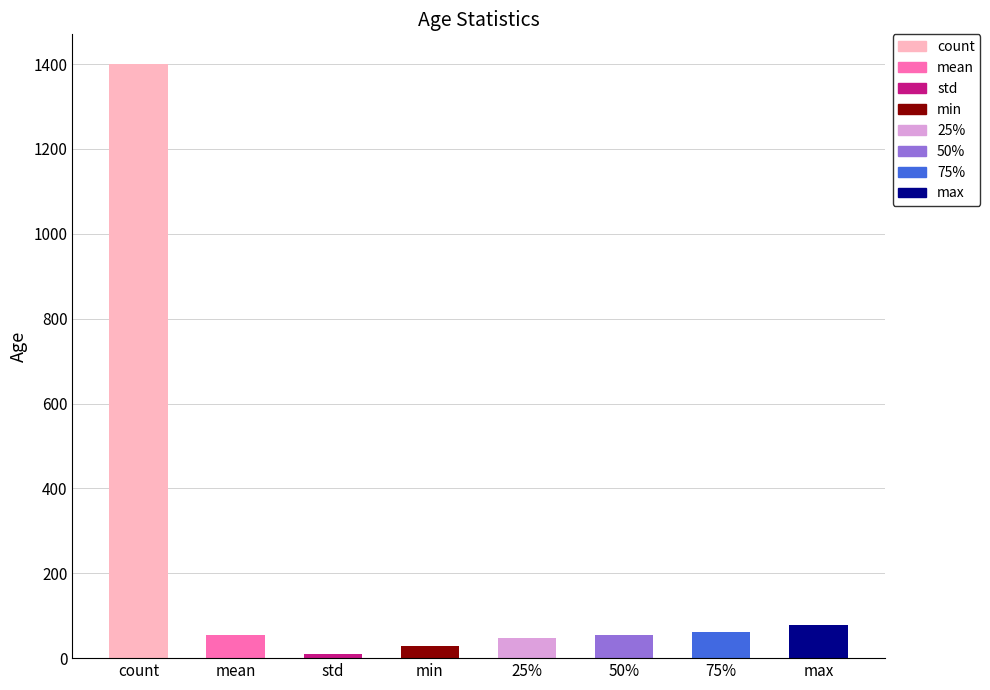

What position from the right is std?

6